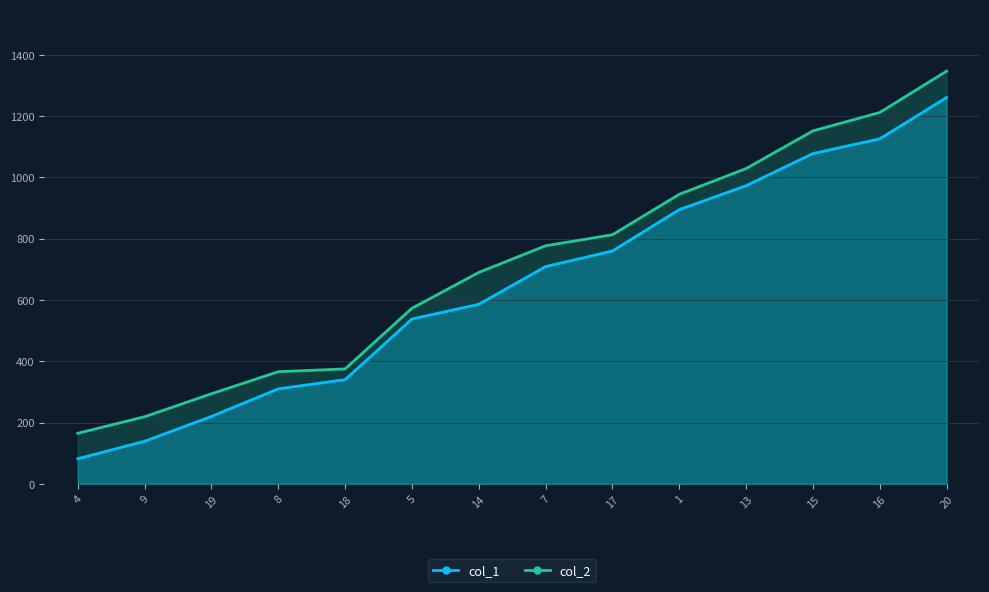

Rank the series by their average value, from lowest to highest.

col_1, col_2